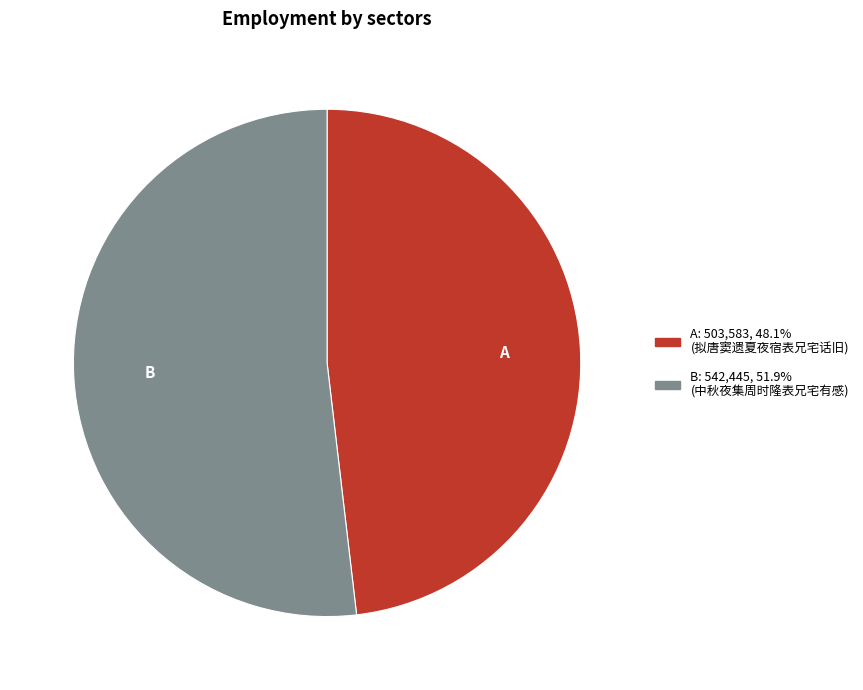

Is there a majority slice in this chart?

Yes